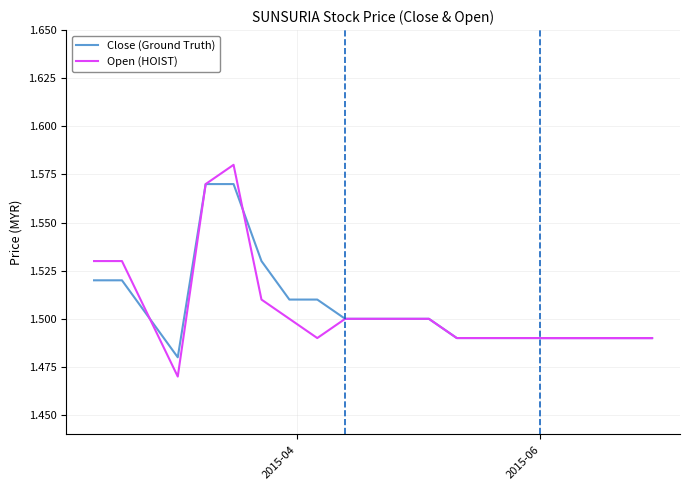

Rank the series by their maximum value, from lowest to highest.

Close (Ground Truth), Open (HOIST)